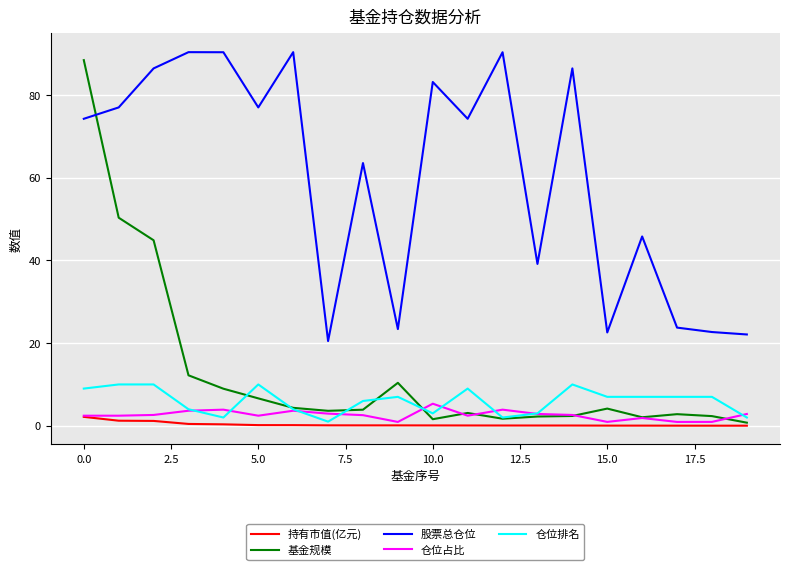

Which series has the widest spread of values?

基金规模